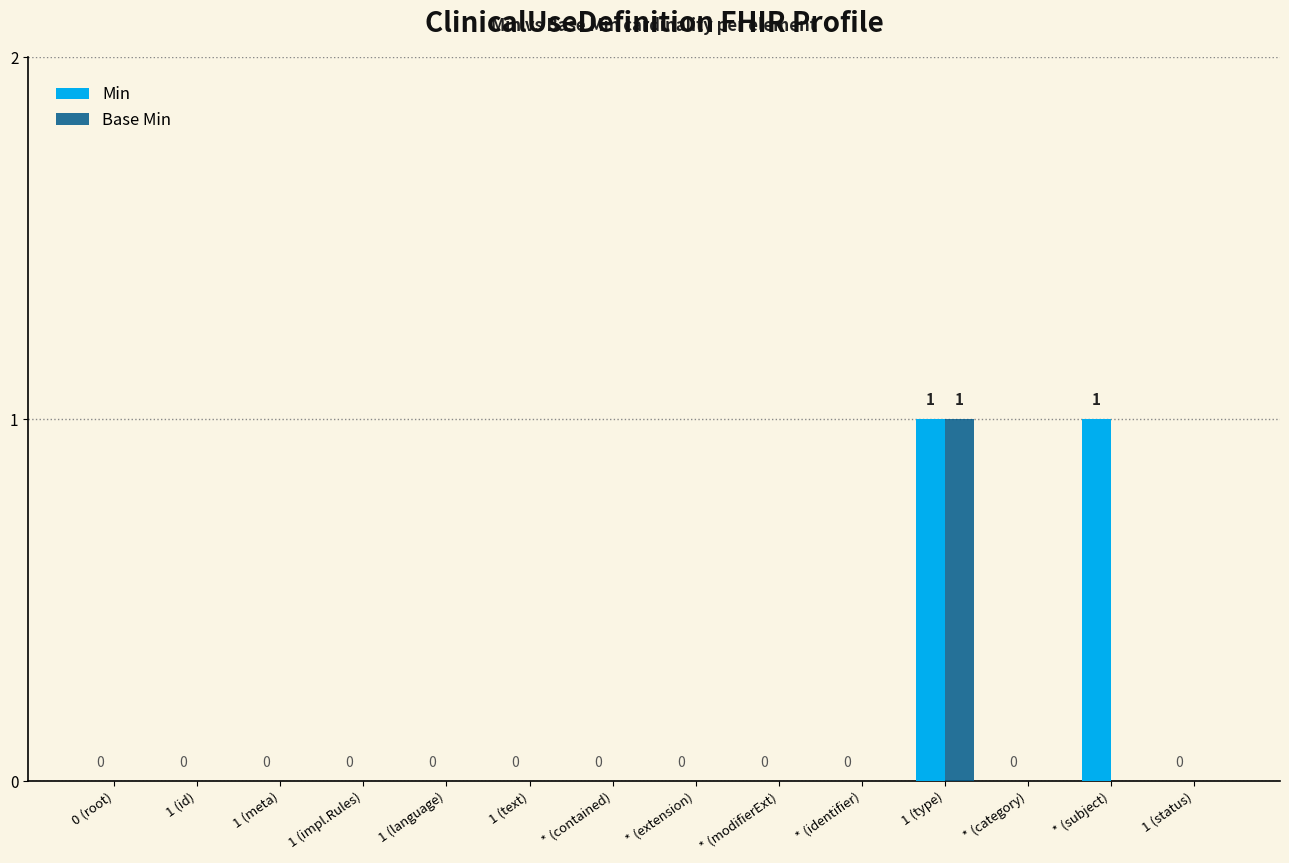

At which label does Base Min reach its peak?

1 (type)